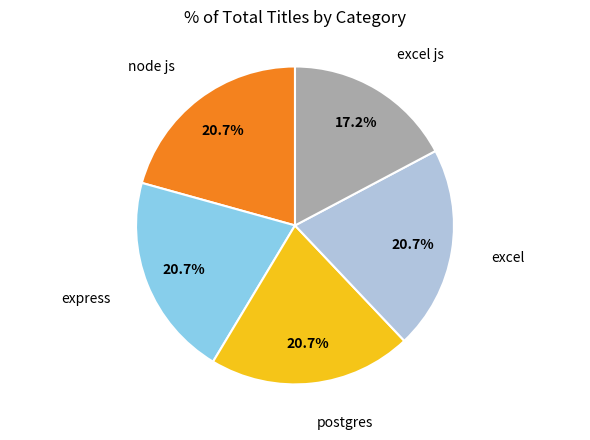

Does any single category account for the majority?

No